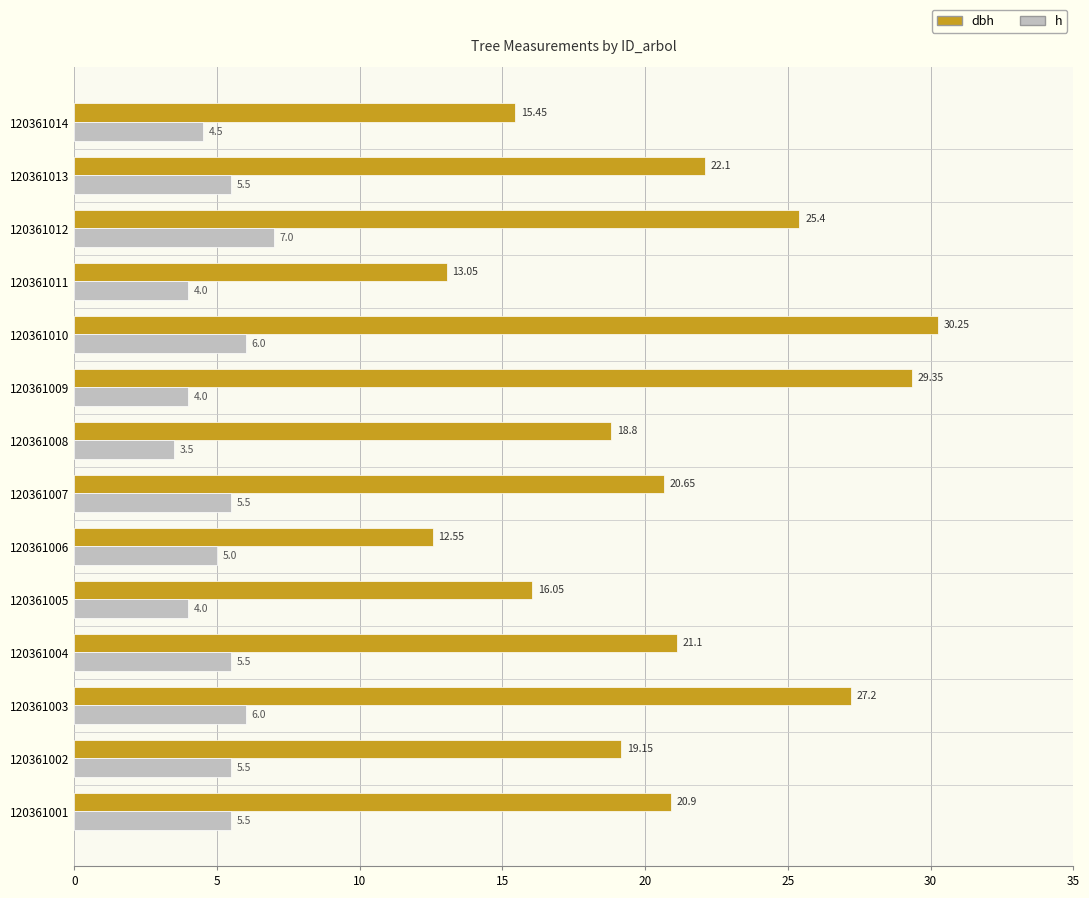

What is the minimum value for dbh?

12.6